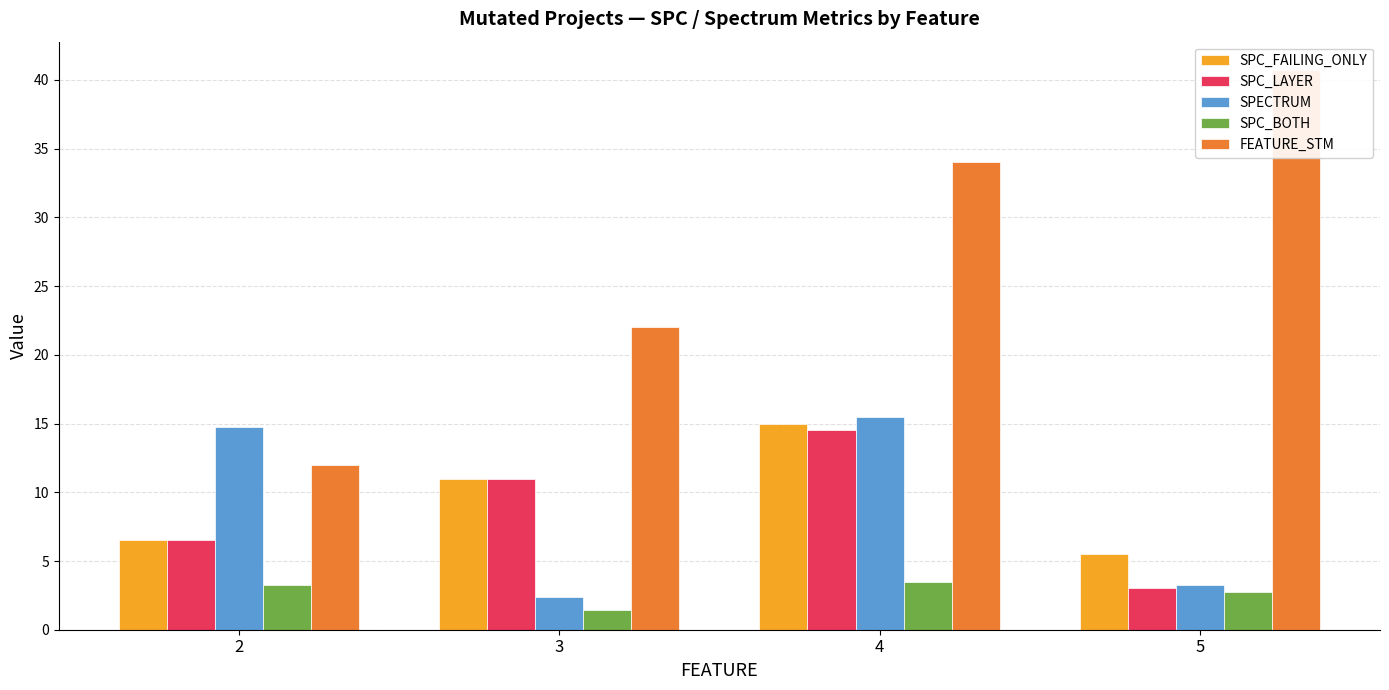

Is it true that FEATURE_STM equals 8.1 at 2?

False